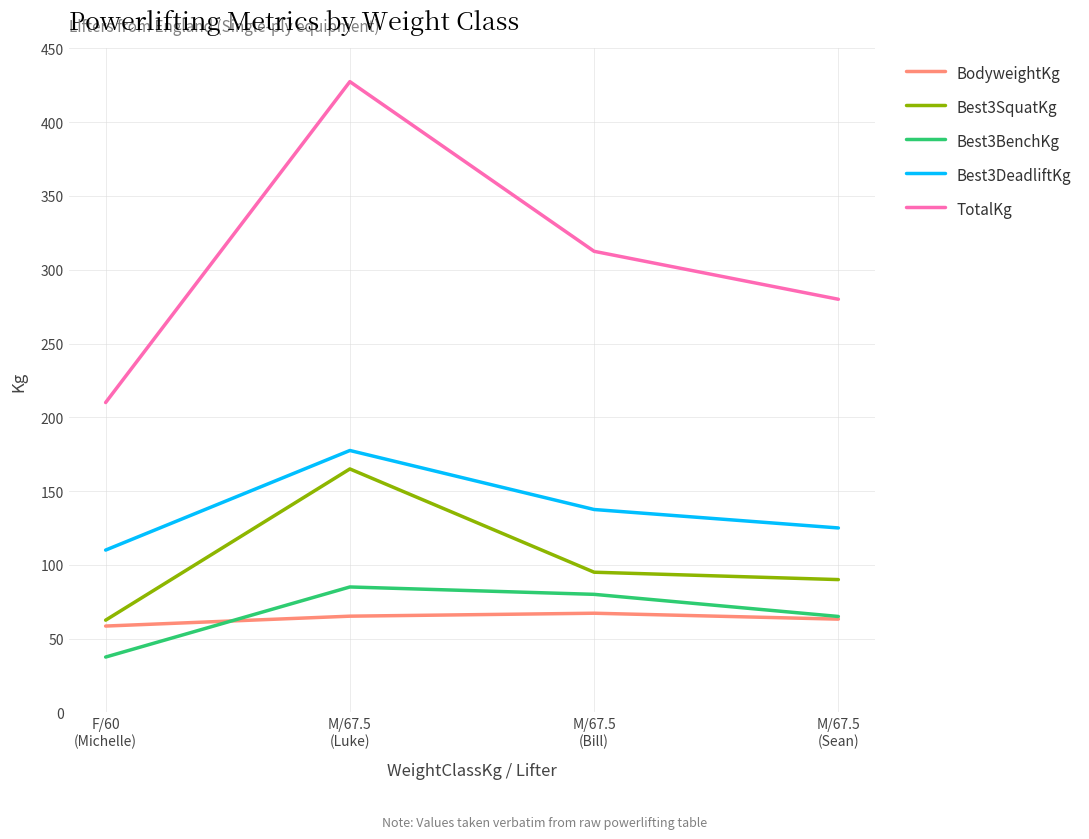

What is the difference between the highest and lowest values at M/67.5
(Luke)?

362.3